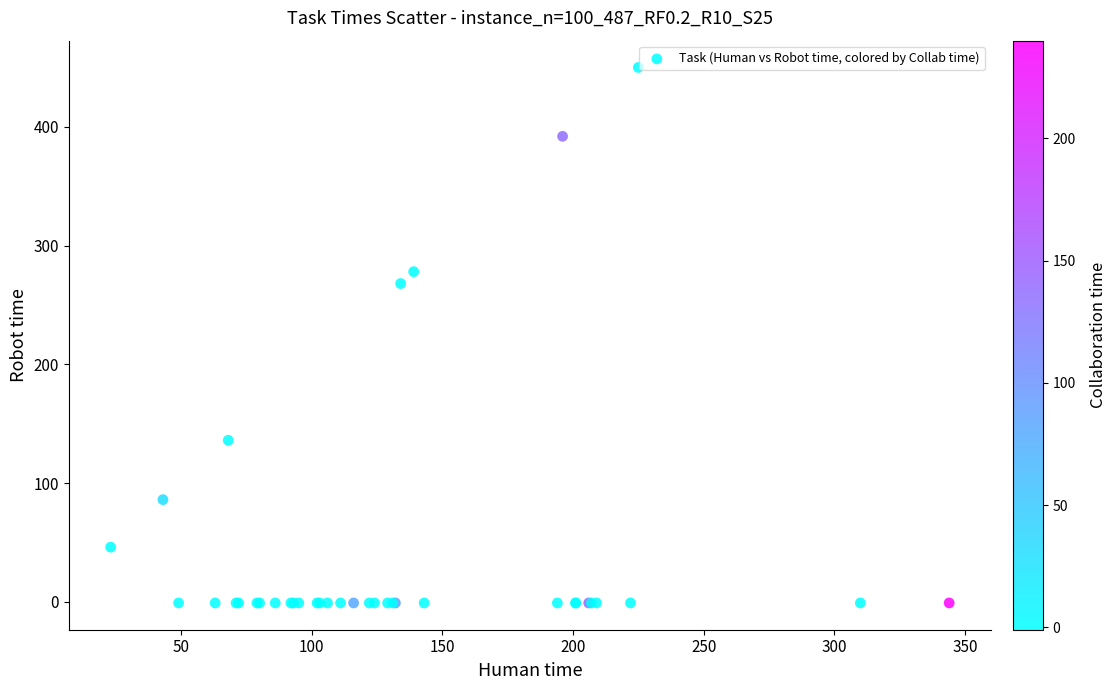

What Y value in the scatter plot is closest to 224?

268